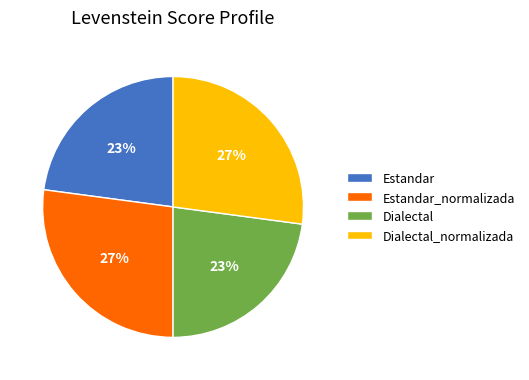

Is Dialectal_normalizada the majority of the pie?

No